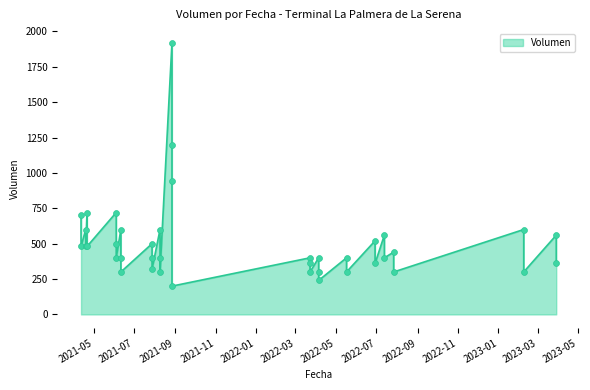

What is the ratio of the value at 2021-06-11 to the value at 2021-04-12?

0.8